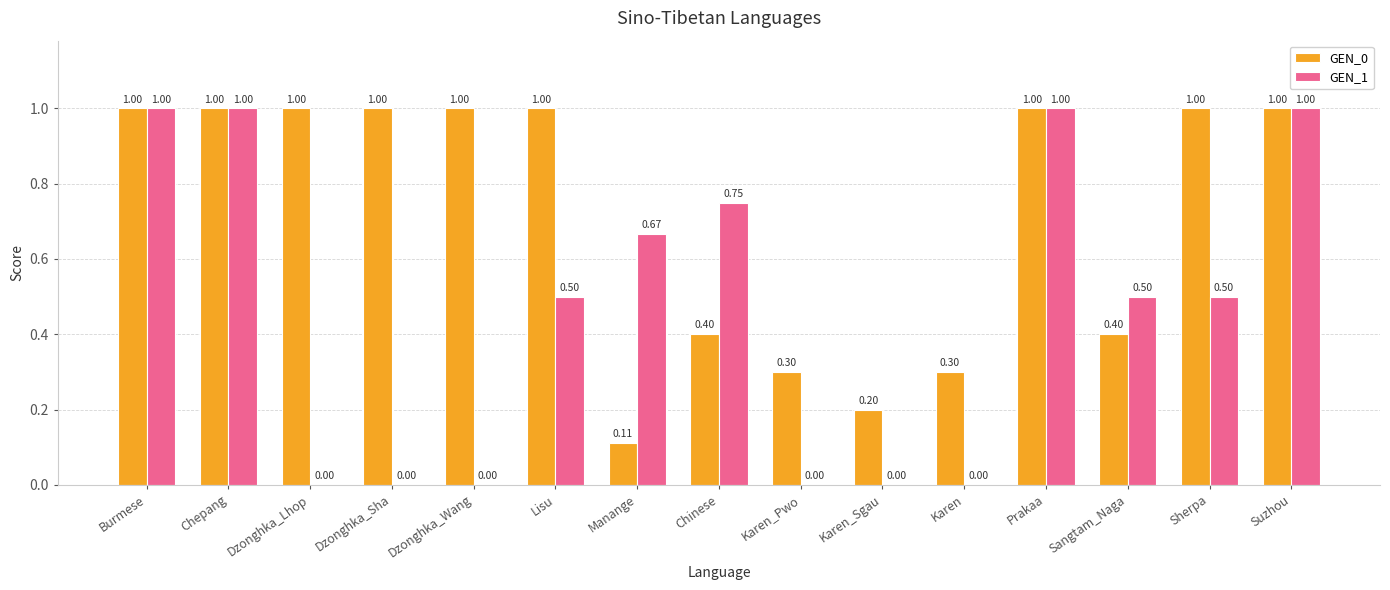

Where is GEN_0 nearest to the value 0?

Manange